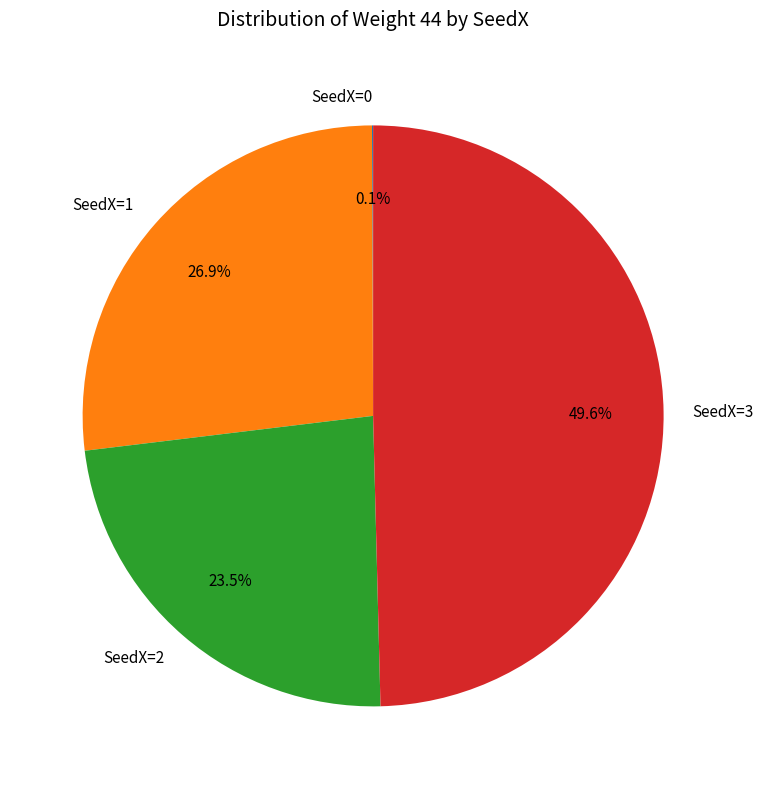

To the nearest percent, what is the combined percentage of SeedX=1 and SeedX=3?

76%